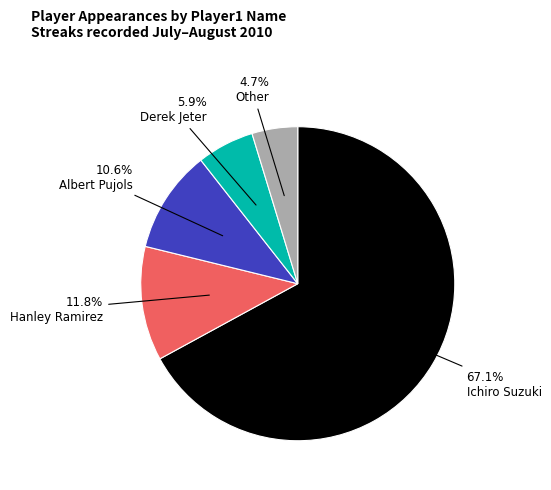

Between Derek Jeter and Ichiro Suzuki, which is larger?

Ichiro Suzuki